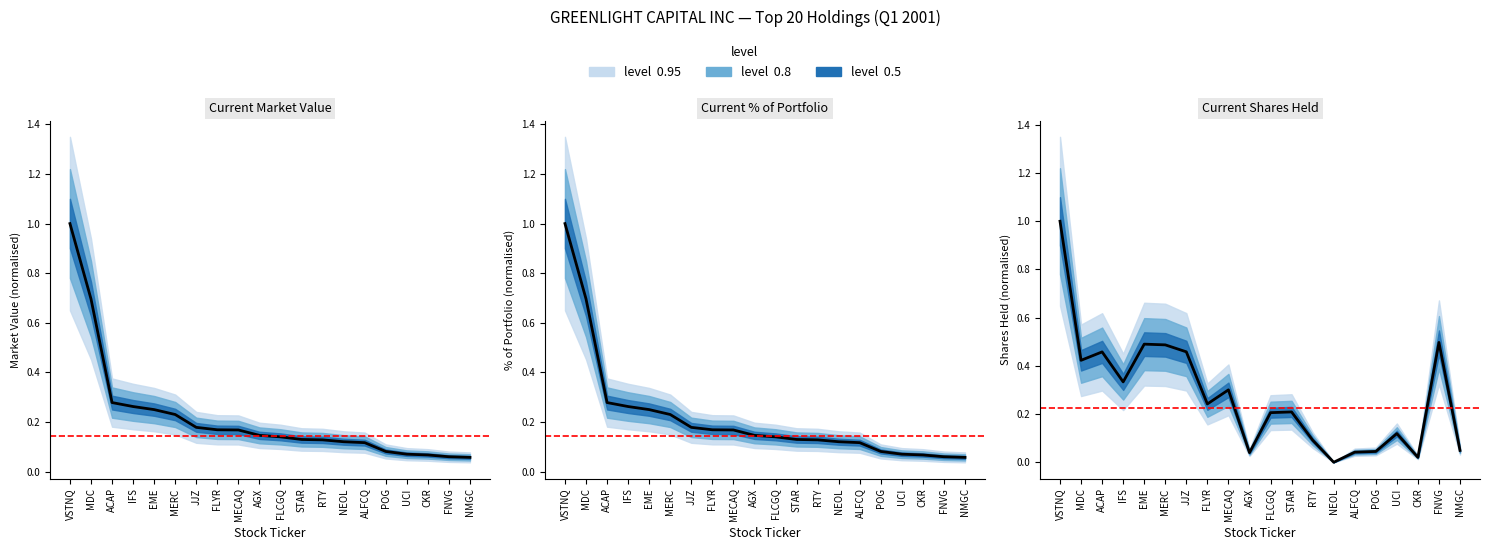

True or false: Current Shares Held and Current Market Value intersect in this chart.

True